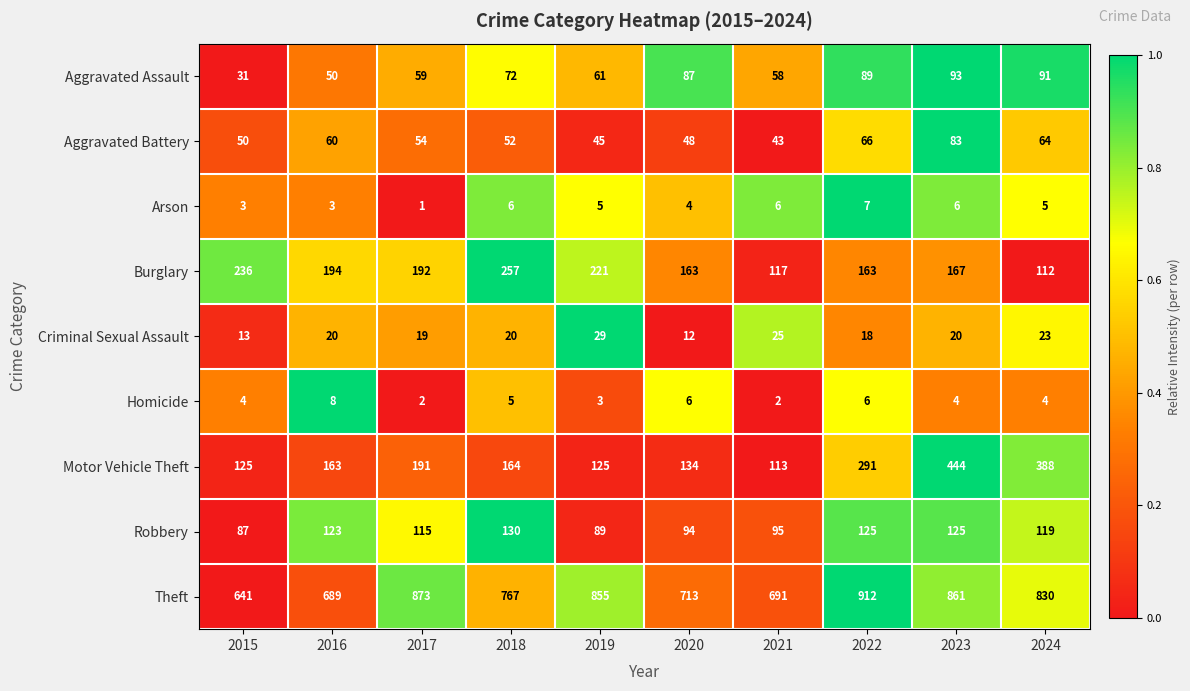

What is the total value across all series at 2017?

1506